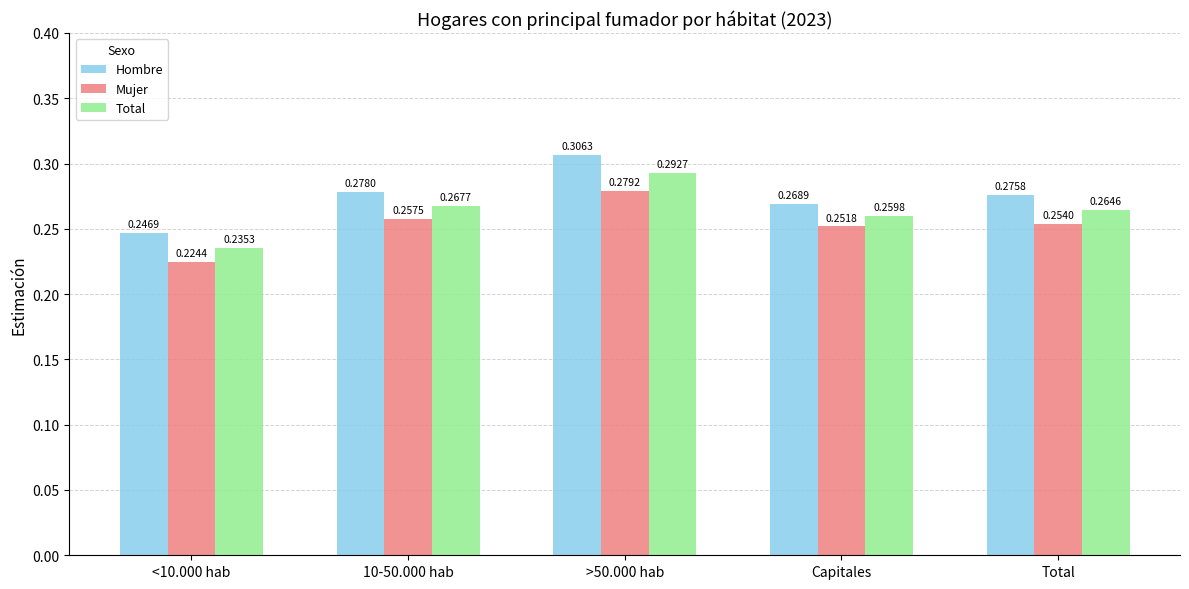

How many bars are there in total?

15